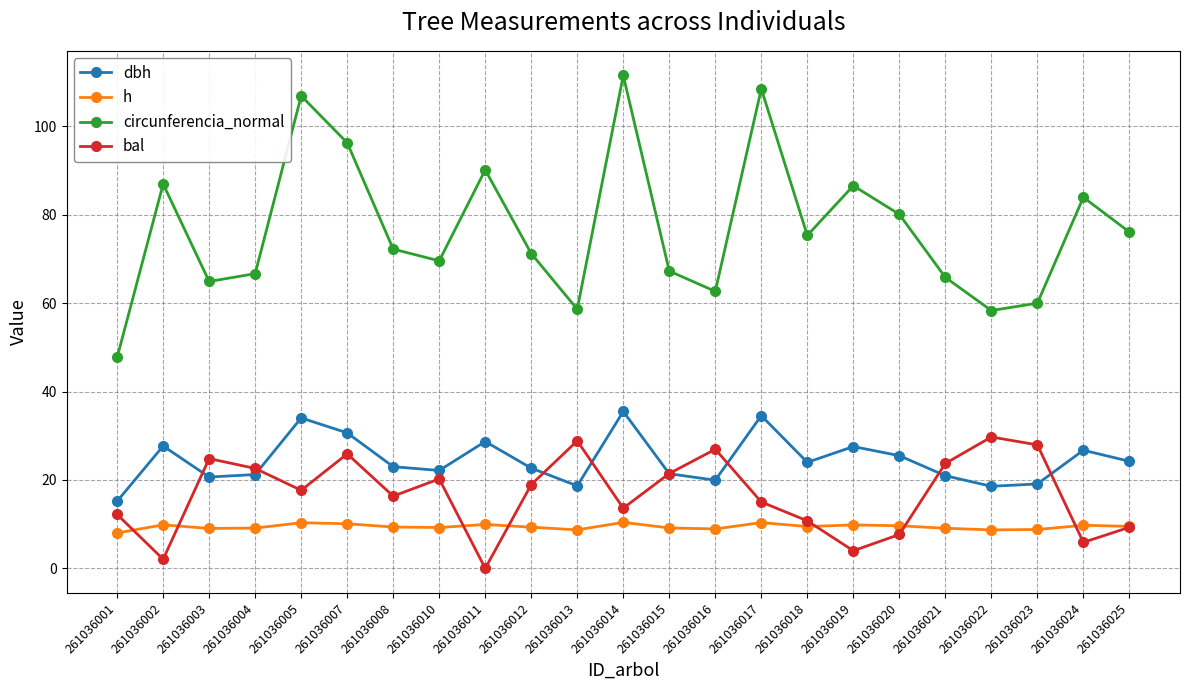

At how many categories does at least one series exceed 8?

23